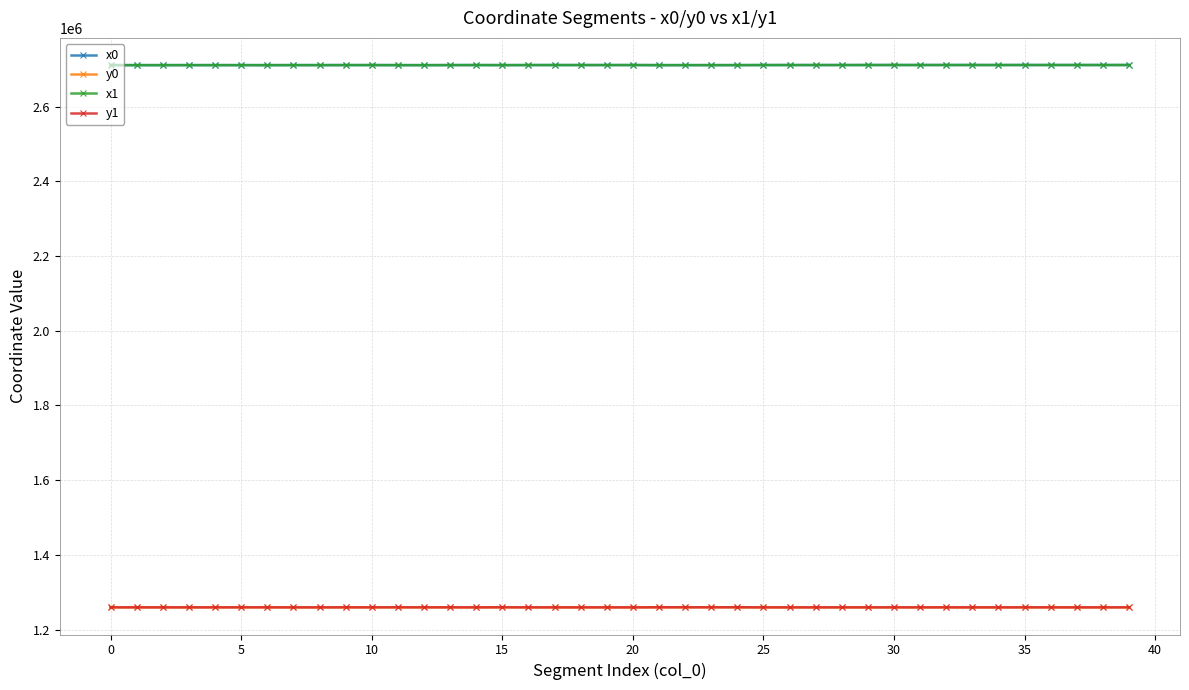

What is the maximum value shown in the chart?

2711047.5